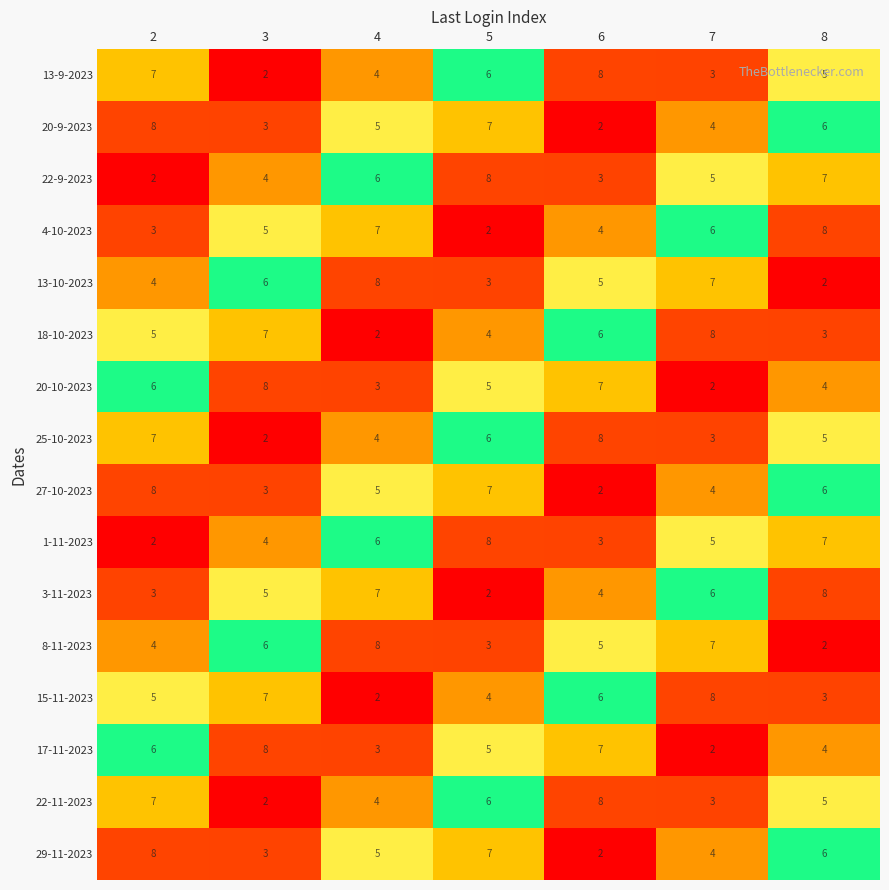

What is the spread (max minus min) of values at 5?

6